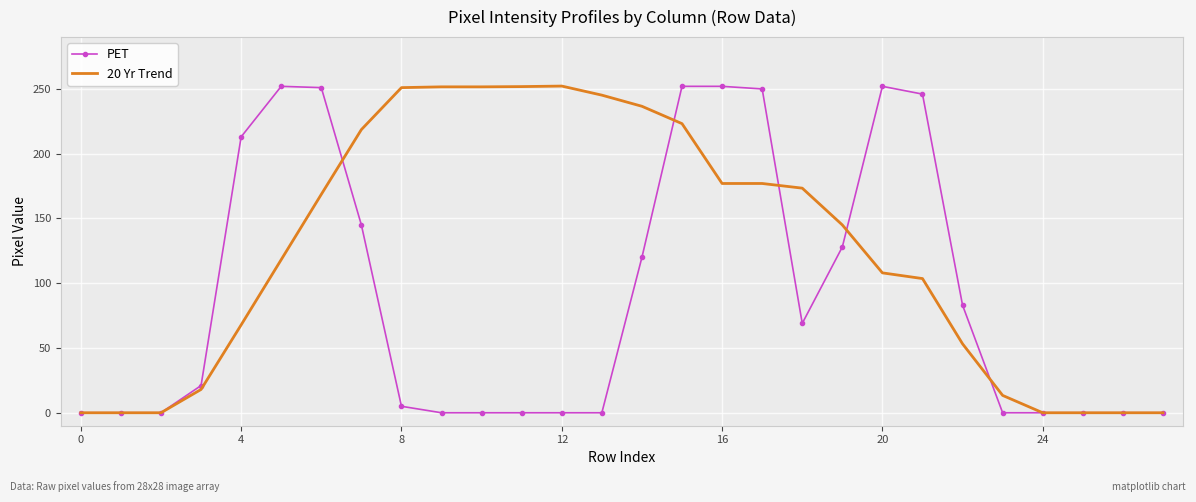

Rank the series by their average value, from highest to lowest.

20 Yr Trend, PET